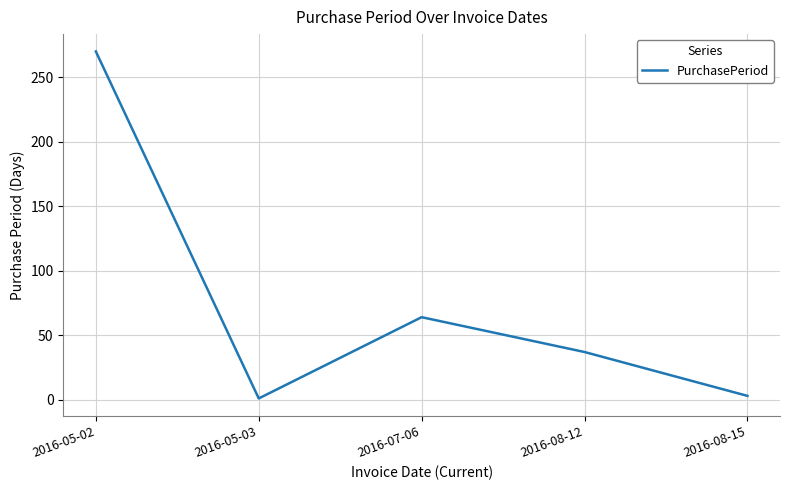

Where is the first local maximum?

2016-07-06